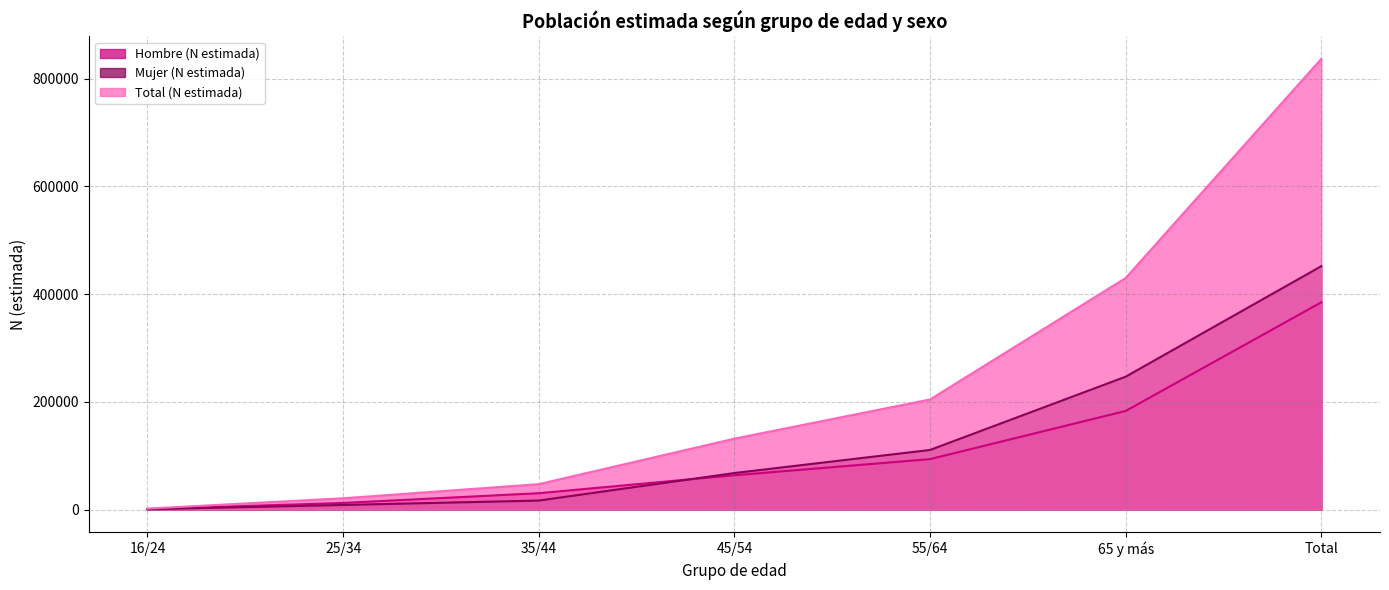

Is the value of Total (N estimada) at 25/34 greater than the value of Hombre (N estimada) at Total?

No